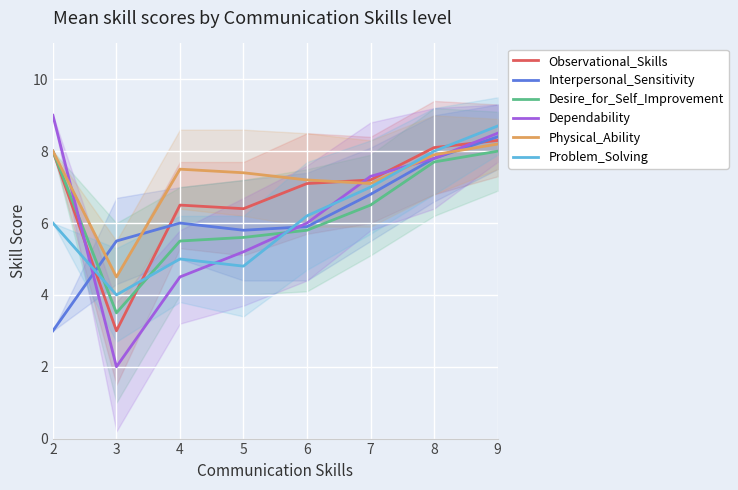

At which category does Desire_for_Self_Improvement reach its first local valley?

3